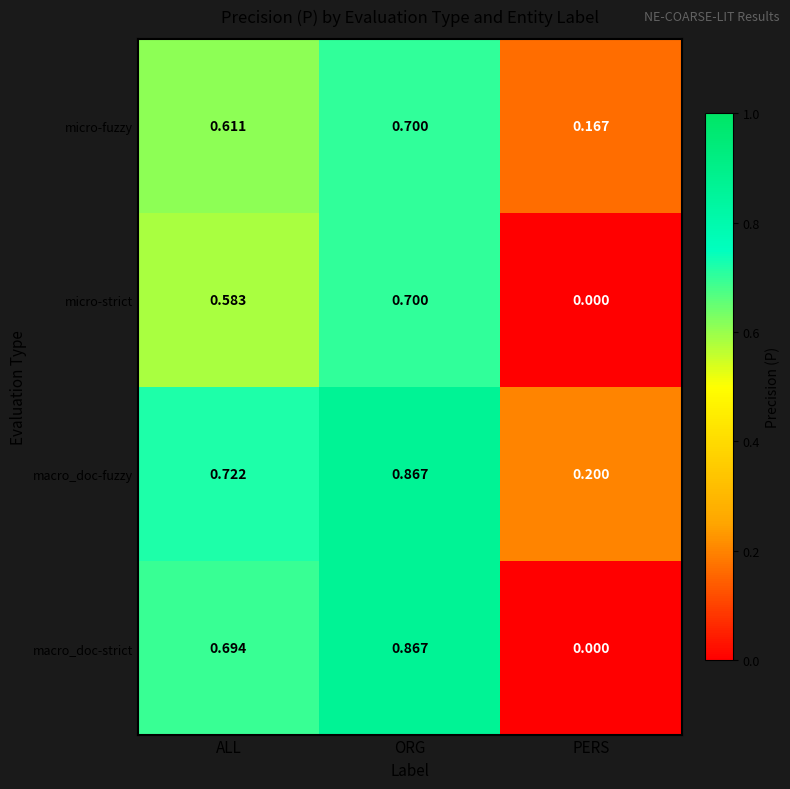

Count the number of data series in this chart.

4